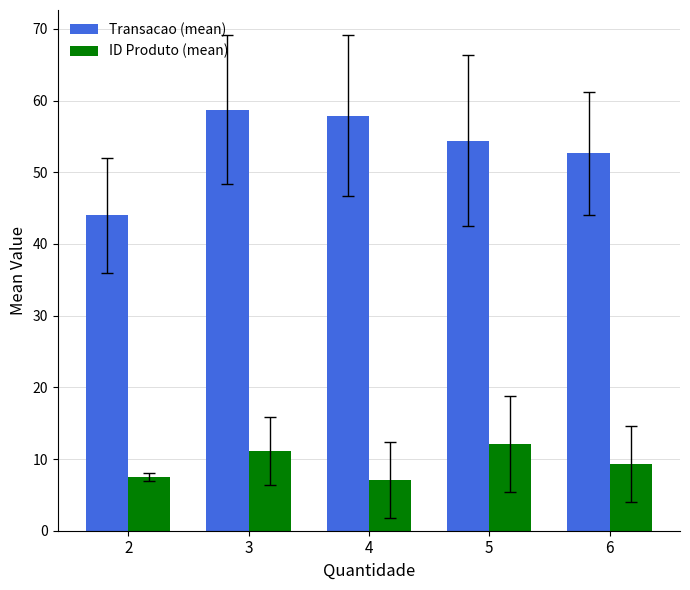

What is the minimum value for Transacao (mean)?

44.0